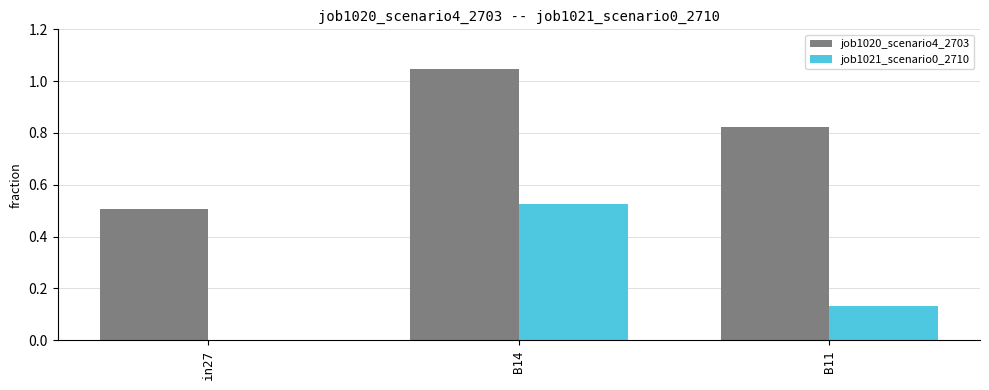

Which series changed the most between in27 and B14?

job1020_scenario4_2703